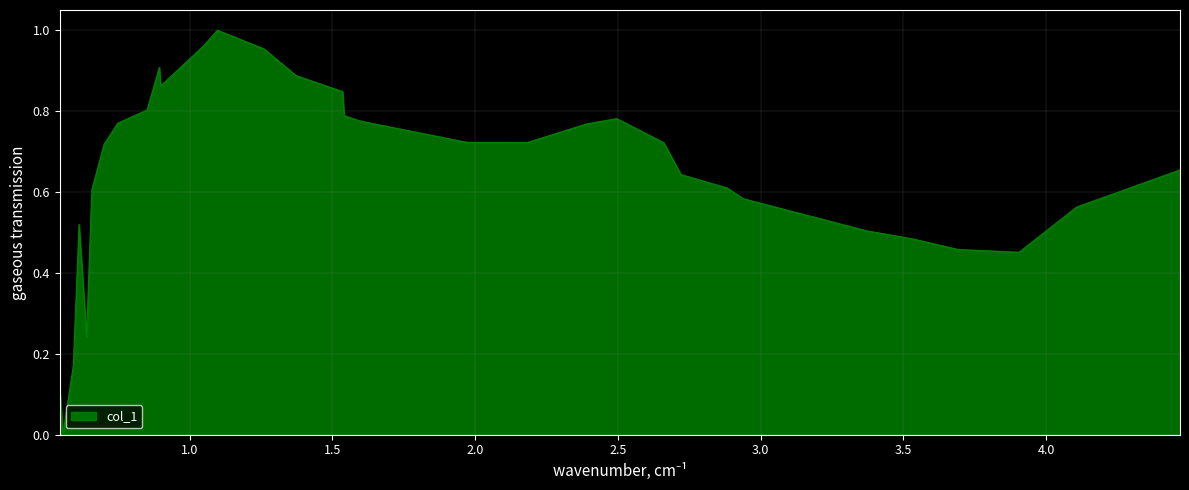

Reading right to left, list all the values displayed in this chart.

4.469517793345716=0.7	4.2624443646089105=0.6	4.107139293056306=0.6	3.905679300640685=0.5	3.6929924355827097=0.5	3.5314502125621203=0.5	3.3705317046883465=0.5	3.1547262638963645=0.5	2.938920823104411=0.6	2.8834101750394154=0.6	2.721244236872039=0.6	2.6607438676326893=0.7	2.4960830688781073=0.8	2.391298924216116=0.8	2.1836017803325234=0.7	1.9715386304213496=0.7	1.595438396902395=0.8	1.5411751791309882=0.8	1.5355617428098185=0.8	1.3727720894956406=0.9	1.2605033630720754=1.0	1.0970899946111103=1.0	1.047816498014086=1.0	0.8981248627826659=0.9	0.8937588567550847=0.9	0.8507225116260599=0.8	0.7478095124044444=0.8	0.6997834461010228=0.7	0.6573708161187994=0.6	0.6386593617148719=0.2	0.6324222102469008=0.3	0.6268087739257169=0.4	0.6199479073109444=0.4	0.6124633255493706=0.5	0.5925044408518403=0.2	0.5557052471908008=0.0	0.5525866714568082=0.0	0.5475969502824256=0.1	0.5451020896952343=0.1	0.544478374548433=0.7